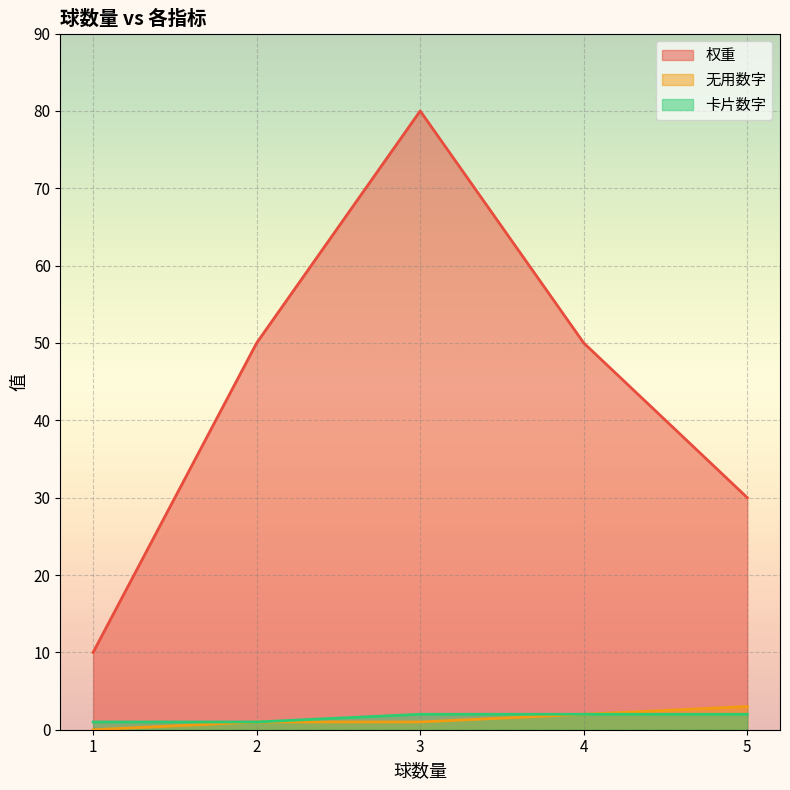

At which label does 无用数字 first exceed 1?

4